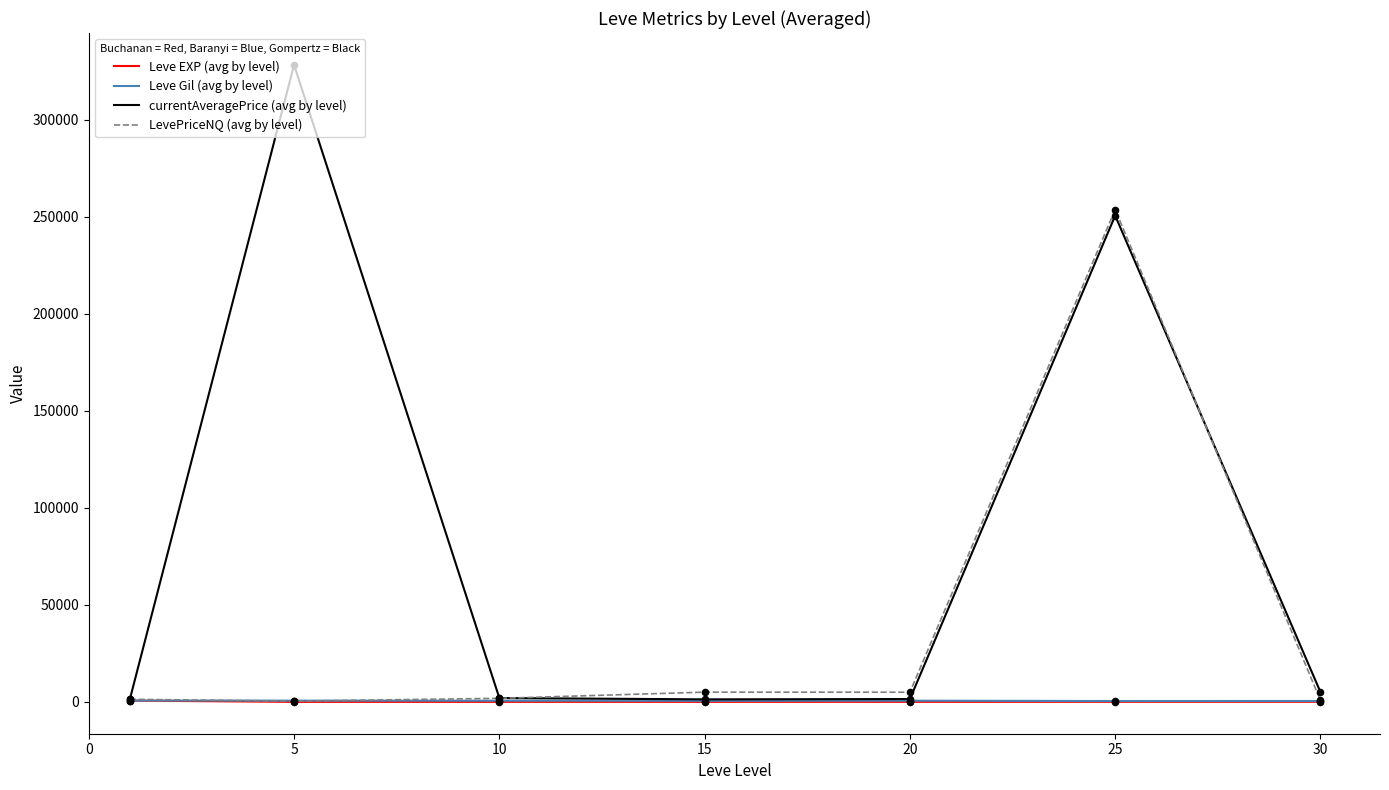

Which series has the widest spread of values?

currentAveragePrice (avg by level)